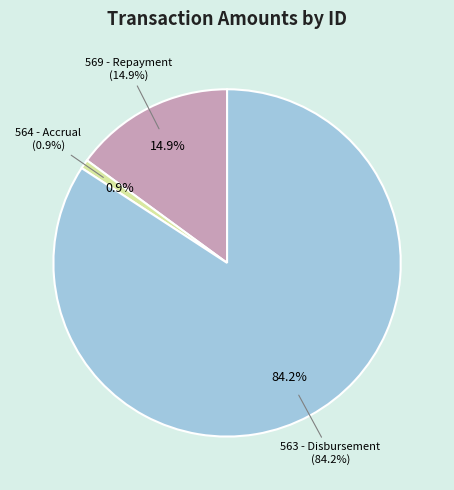

To the nearest percent, what percentage of the pie is 569 - Repayment?

15%